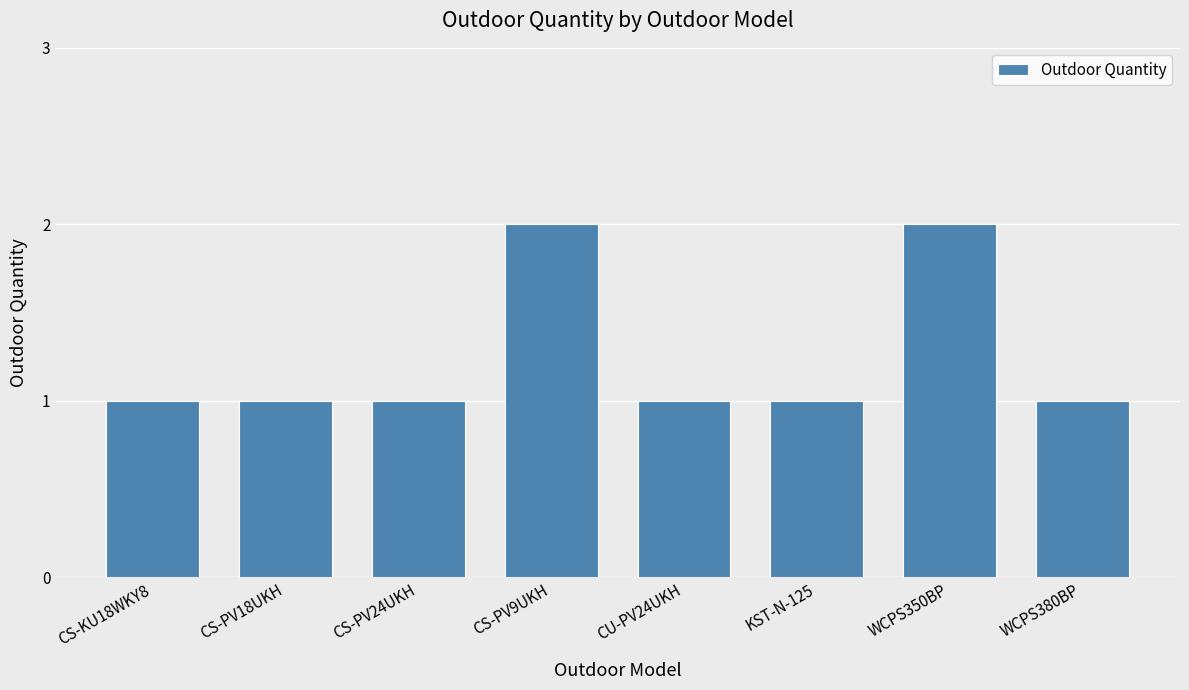

Does the chart contain stacked bars?

No